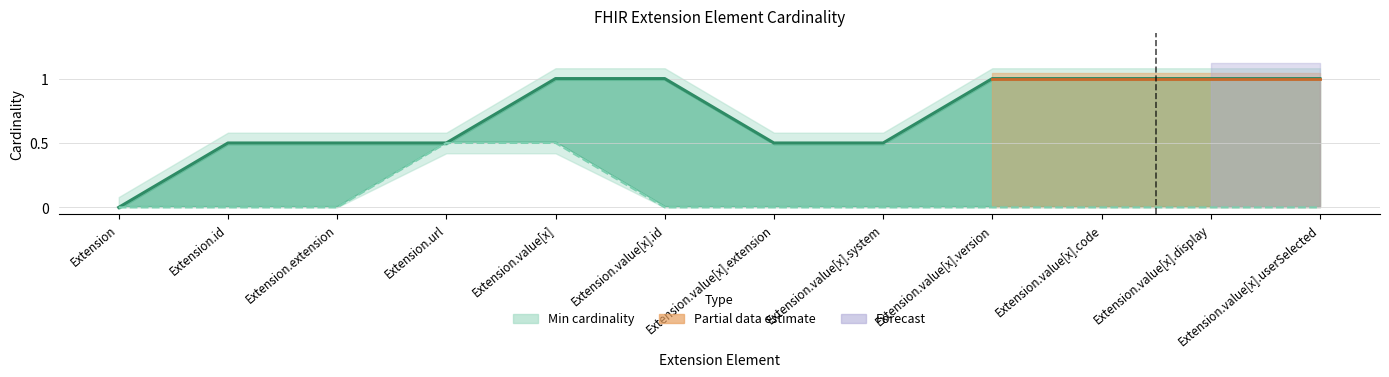

True or false: Min has a value of 0 at Extension.id.

True